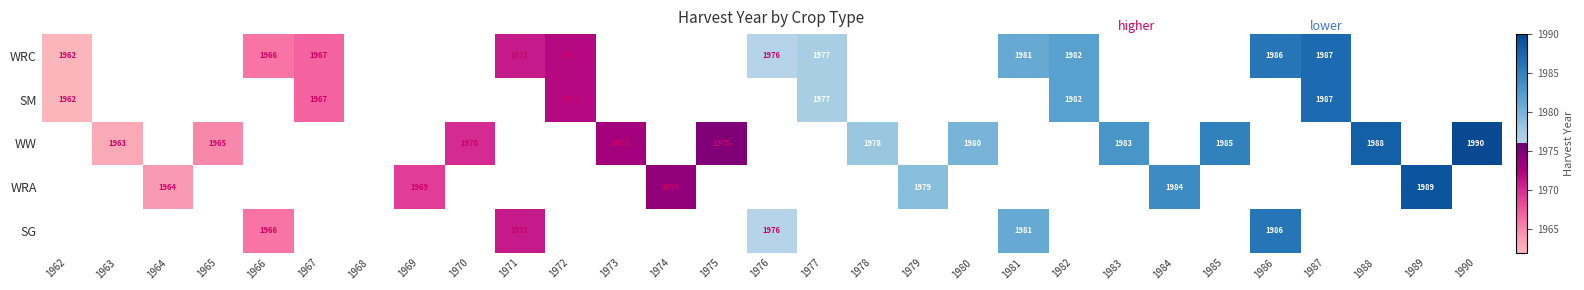

Is the value of WRC at 1987 greater than the value of SG at 1981?

Yes